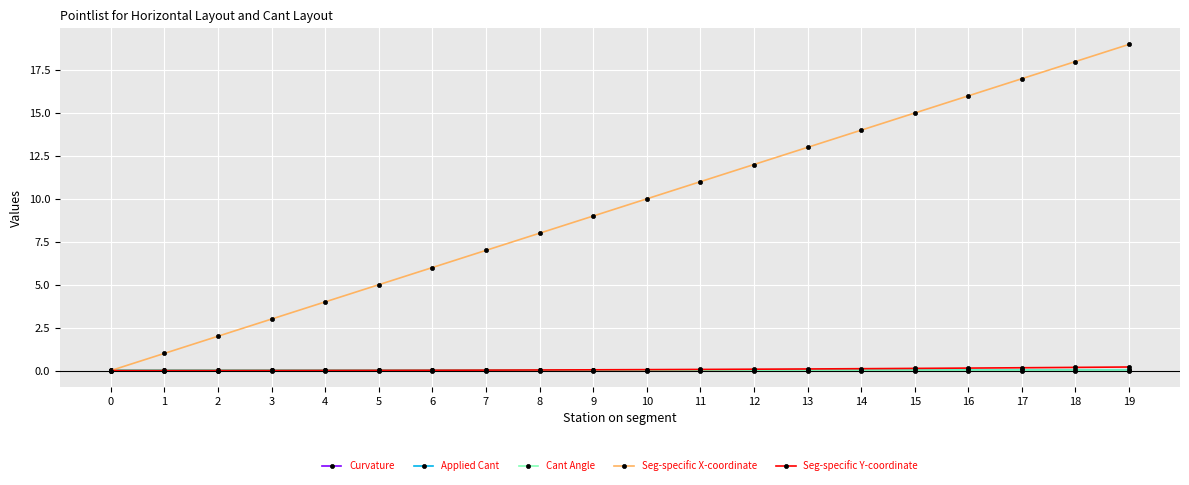

How many intersections are there between Seg-specific X-coordinate and Applied Cant?

1